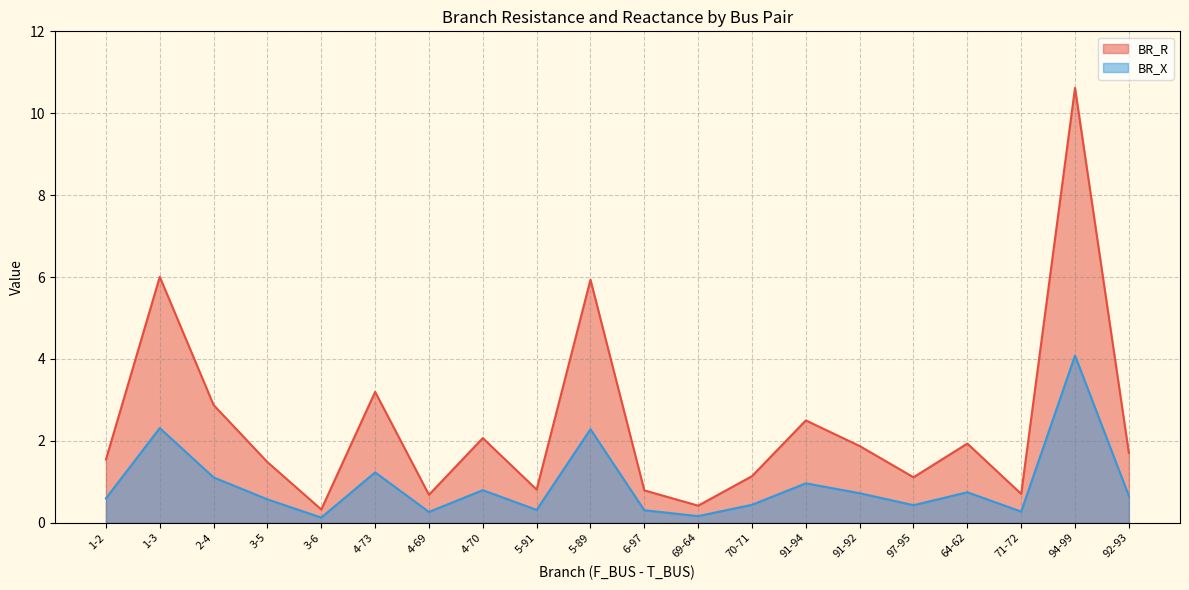

The BR_X series shows 0.4 at 97-95. True or false?

True